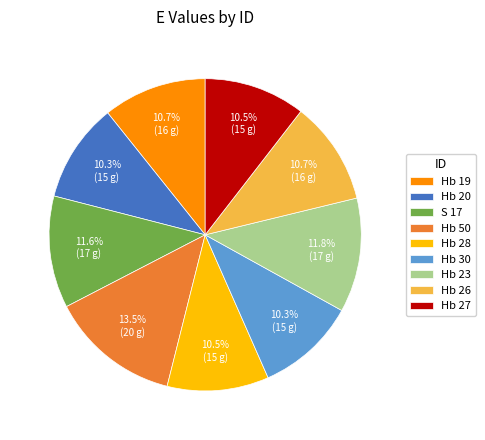

Do Hb 20 and Hb 28 together represent more than half of the pie?

No